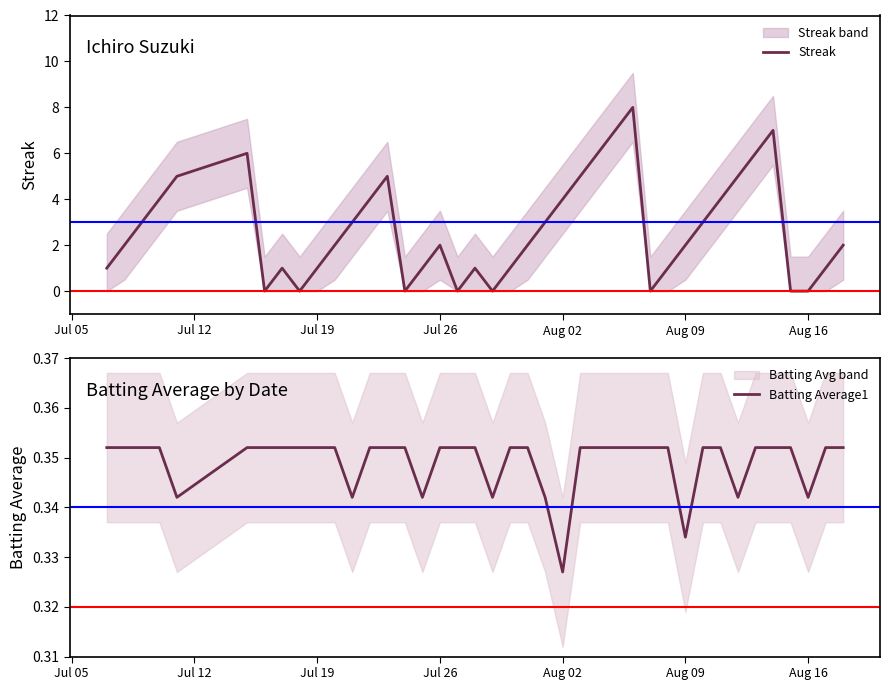

How many Streak values are between 1 and 5?

26